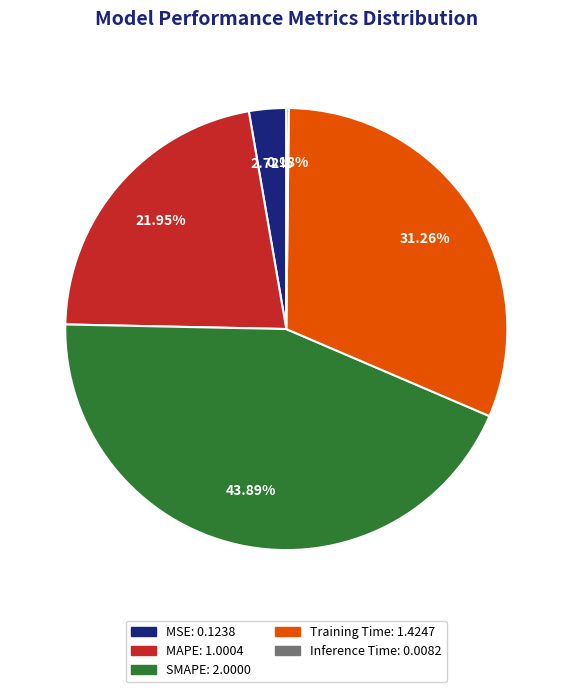

Which category has the biggest portion of the pie?

SMAPE